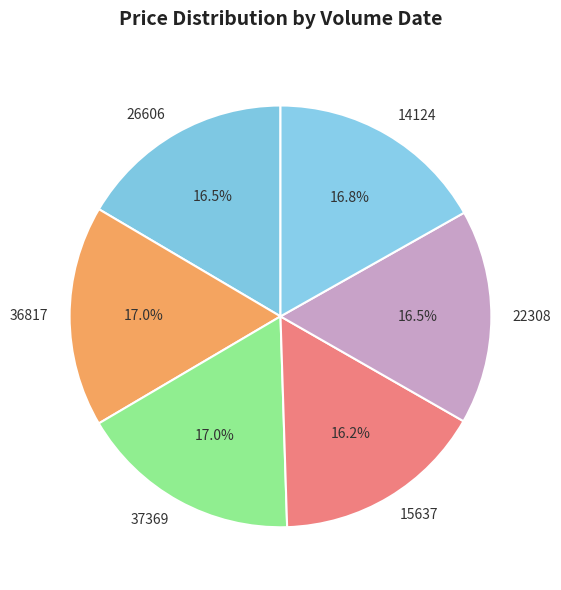

Approximately how many times larger is the value at 15637 compared to 22308?

1.0